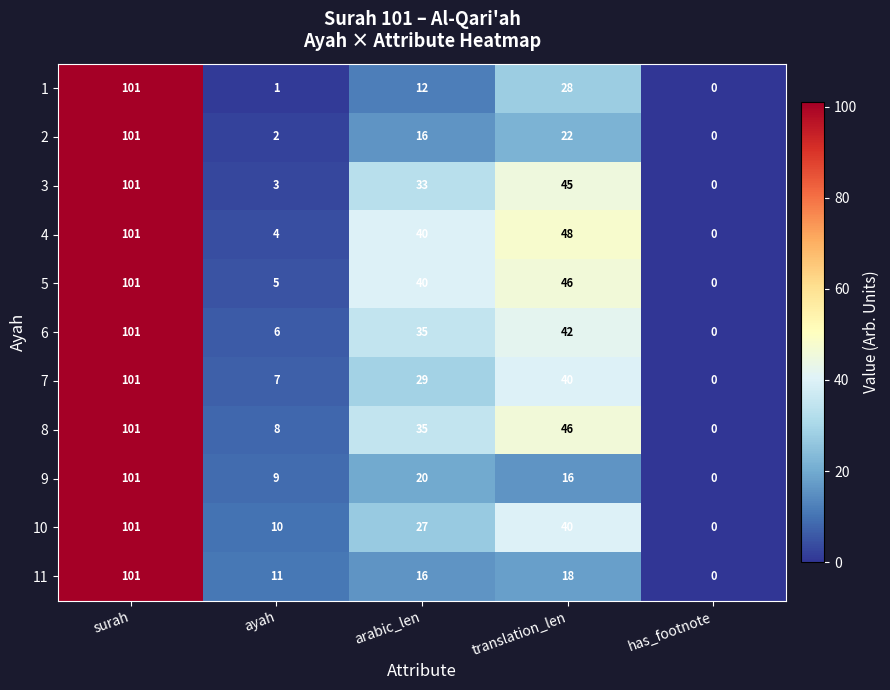

Which series changed the most between ayah and translation_len?

4